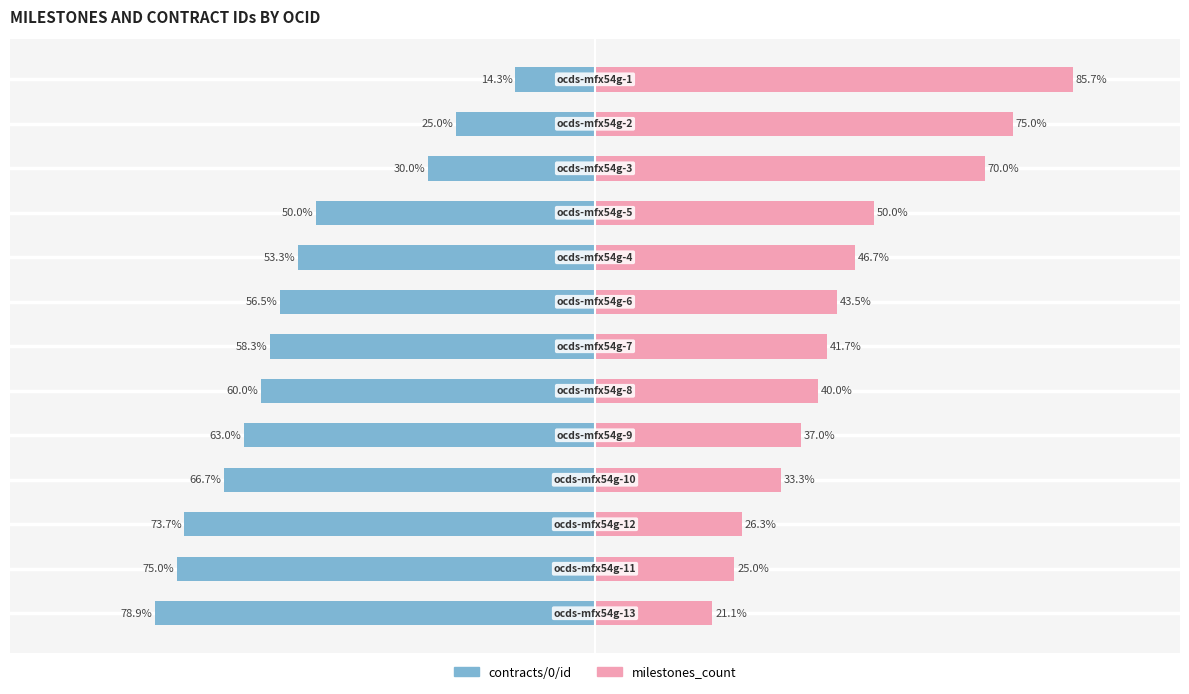

What is the total value across all series at 7?

100.0